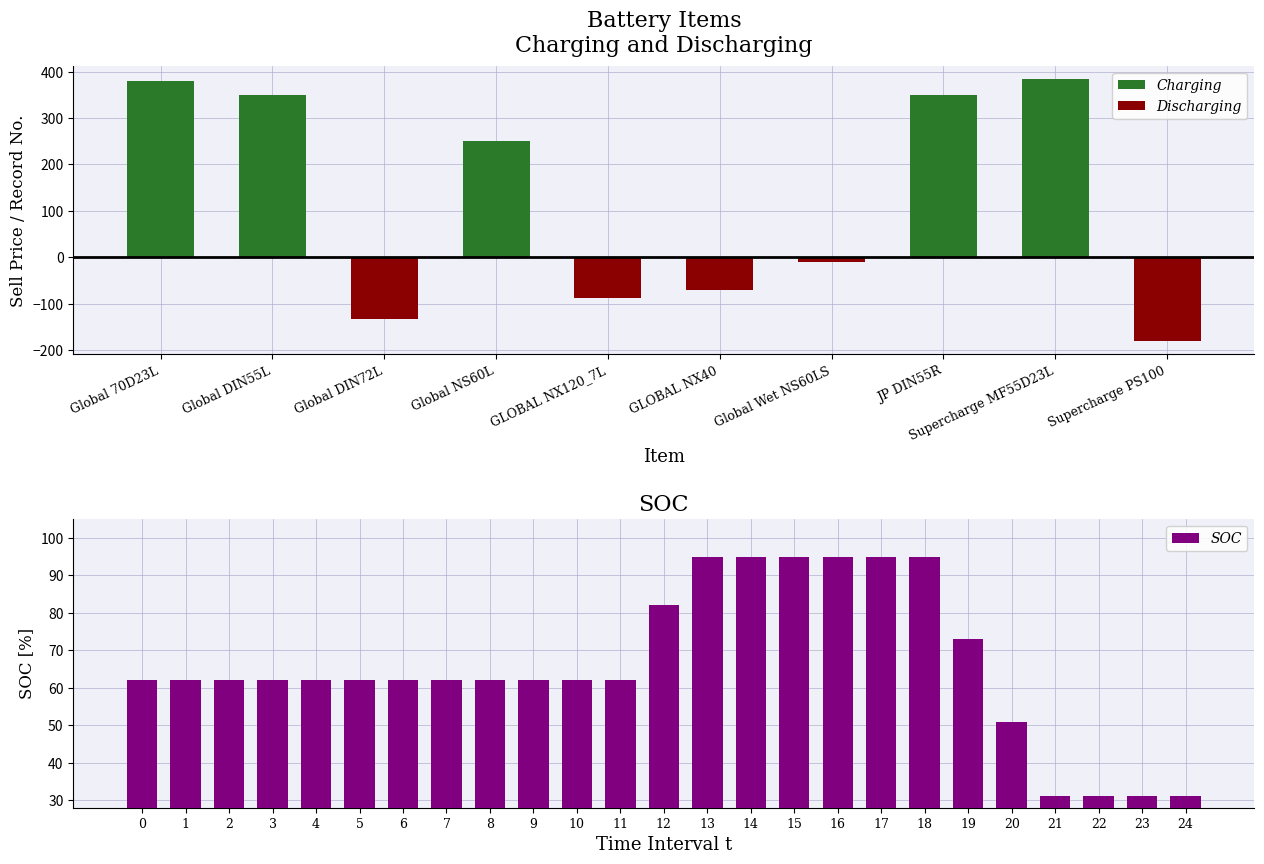

What is the sum of all SOC values?

1644